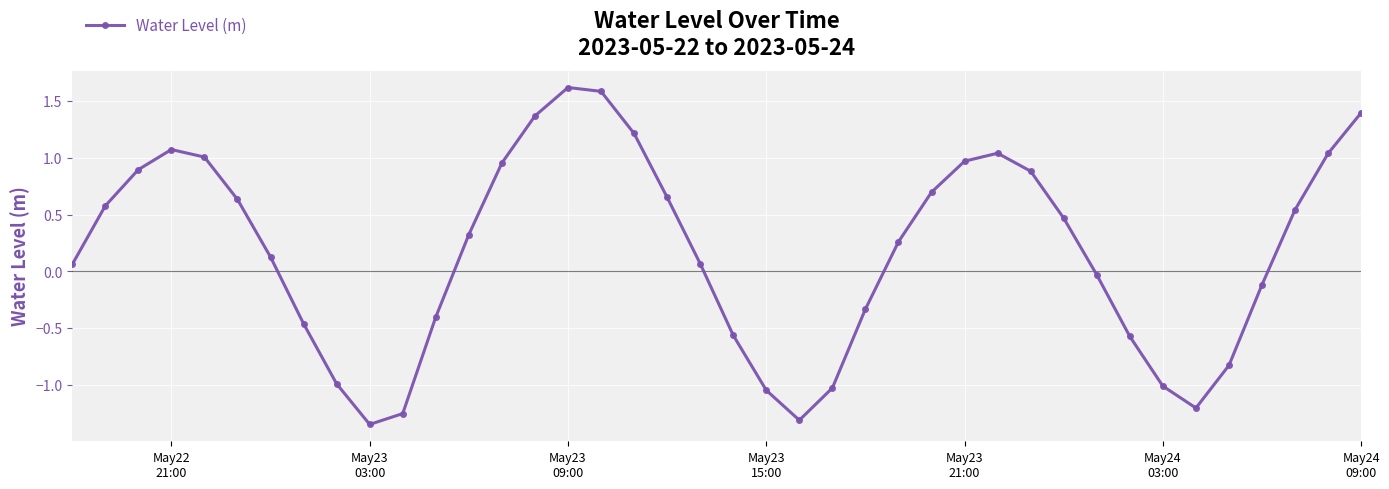

How many interior local valleys (lower than both neighbors) does the data have?

3